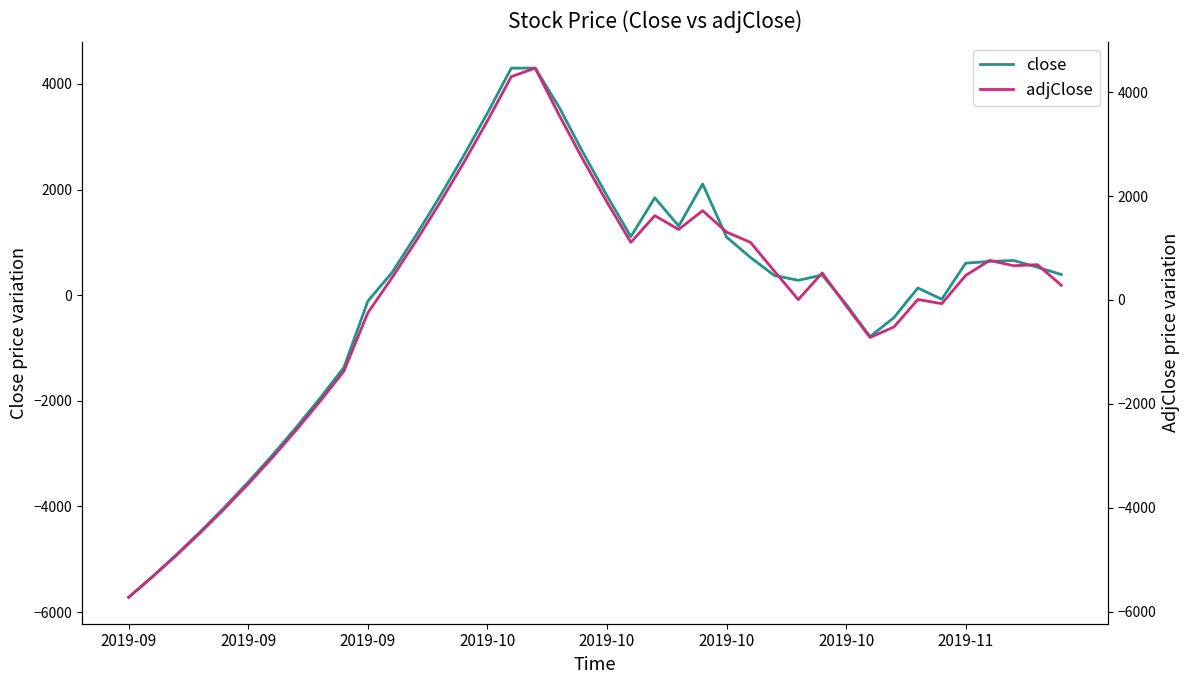

True or false: close and adjClose cross at least once.

True